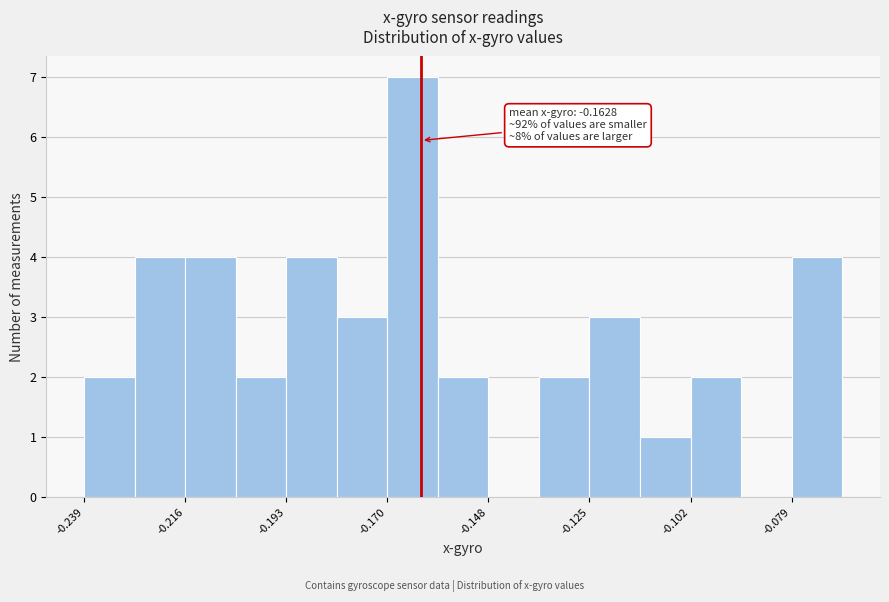

Around what value on the x-axis is the tallest bar? Give the approximate position of its centre, as read against the axis.

-0.165